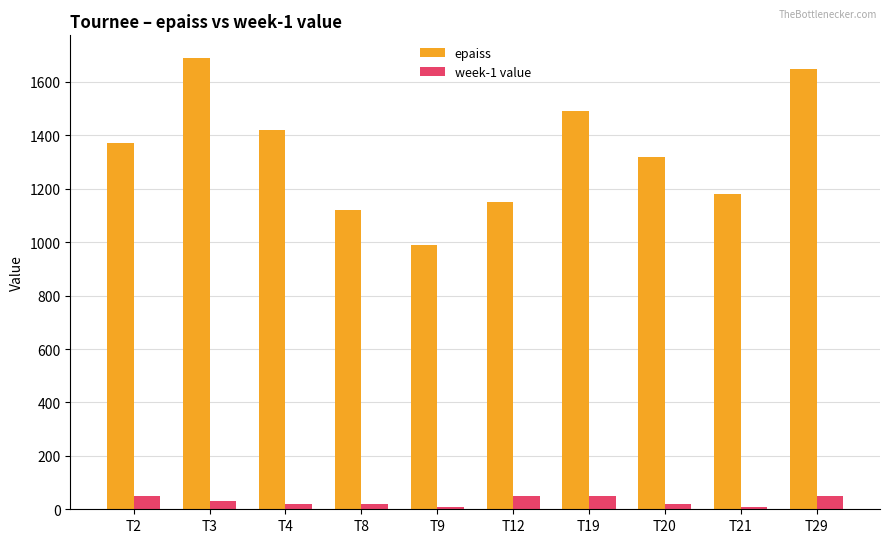

What is the average value of the week-1 value series?

31